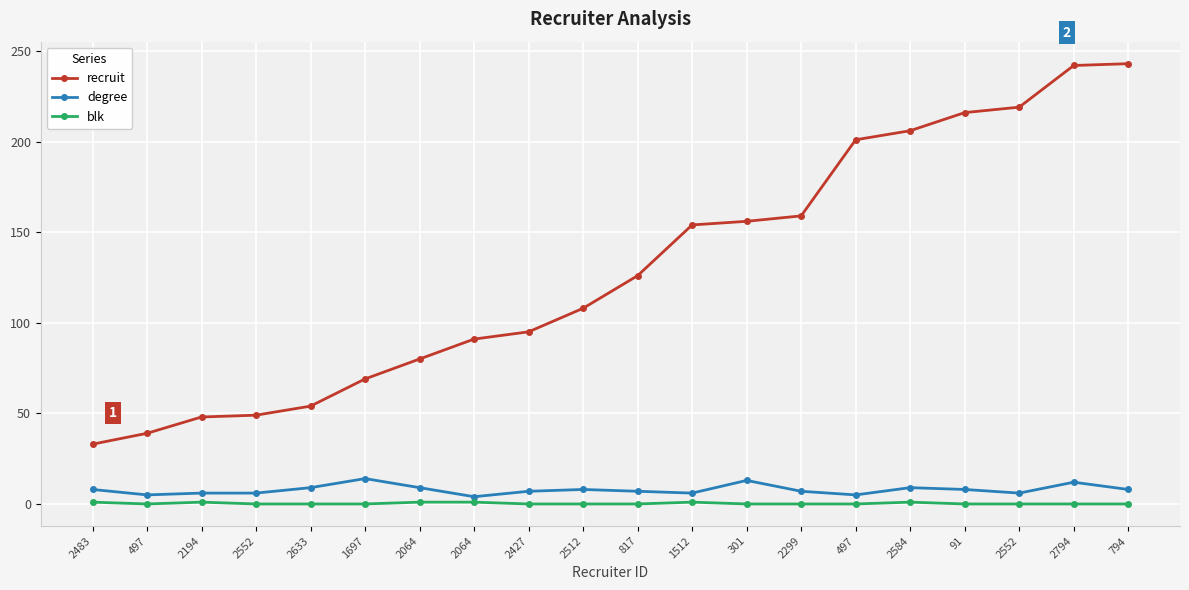

At how many categories does at least one series exceed 6?

20